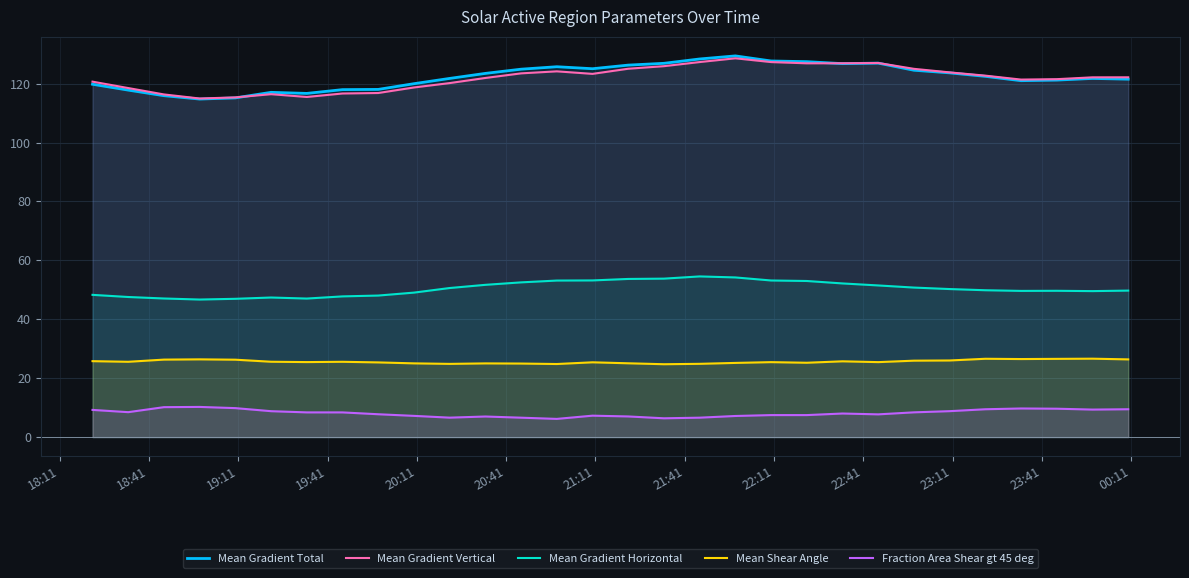

True or false: Fraction Area Shear gt 45 deg and Mean Shear Angle cross at least once.

False